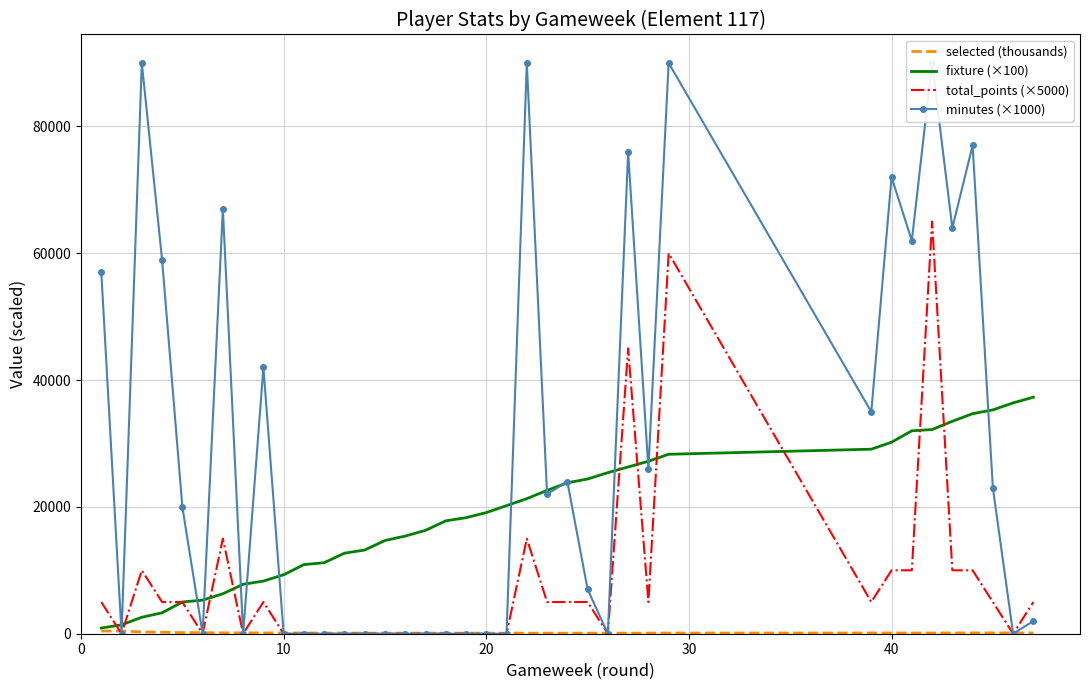

What is the difference between the maximum and second lowest values in the selected (thousands) series?

343.1